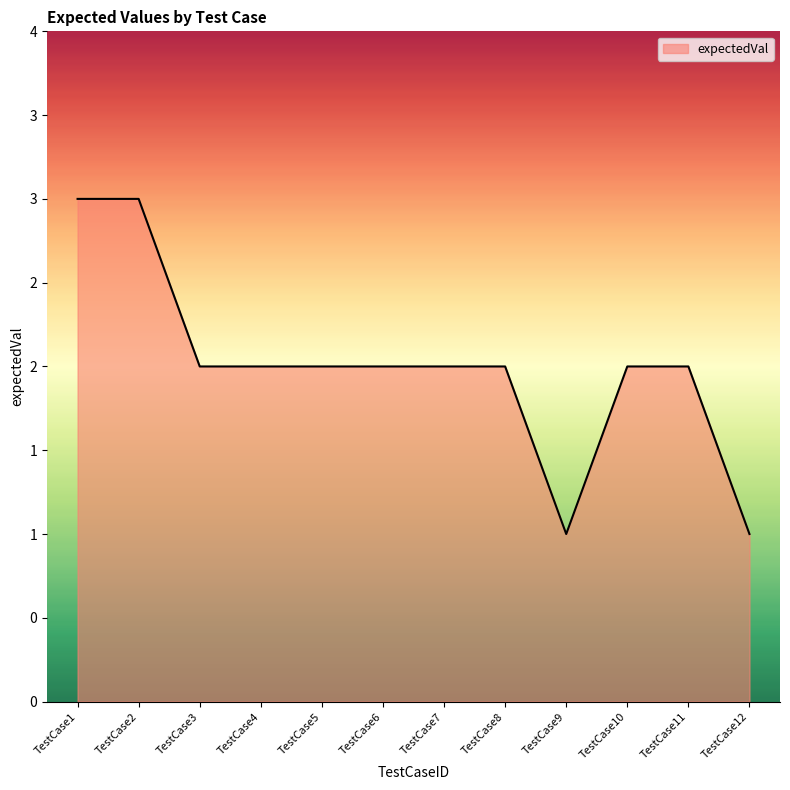

At which label is the value closest to 2?

TestCase3